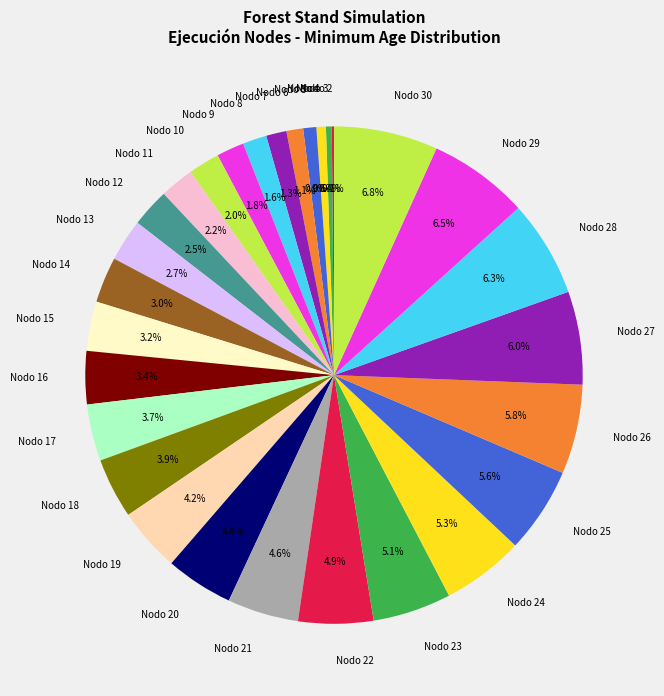

What portion of the pie excludes Nodo 30?

93.2%